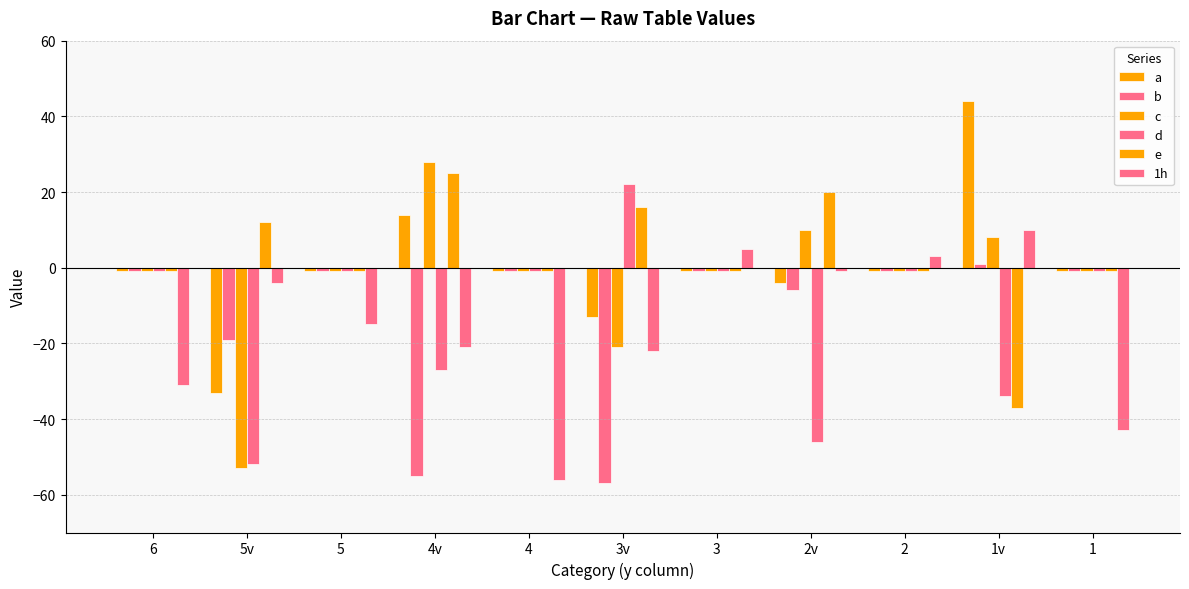

List the labels in order of 1h value, smallest first.

4, 1, 6, 3v, 4v, 5, 5v, 2v, 2, 3, 1v